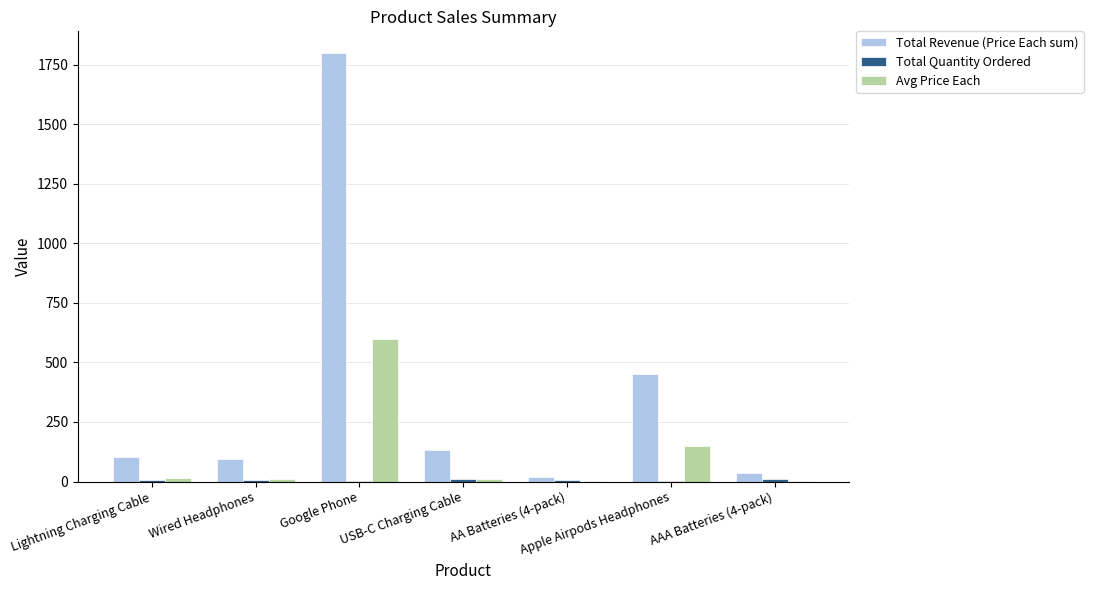

Which series has the largest total across all categories?

Total Revenue (Price Each sum)